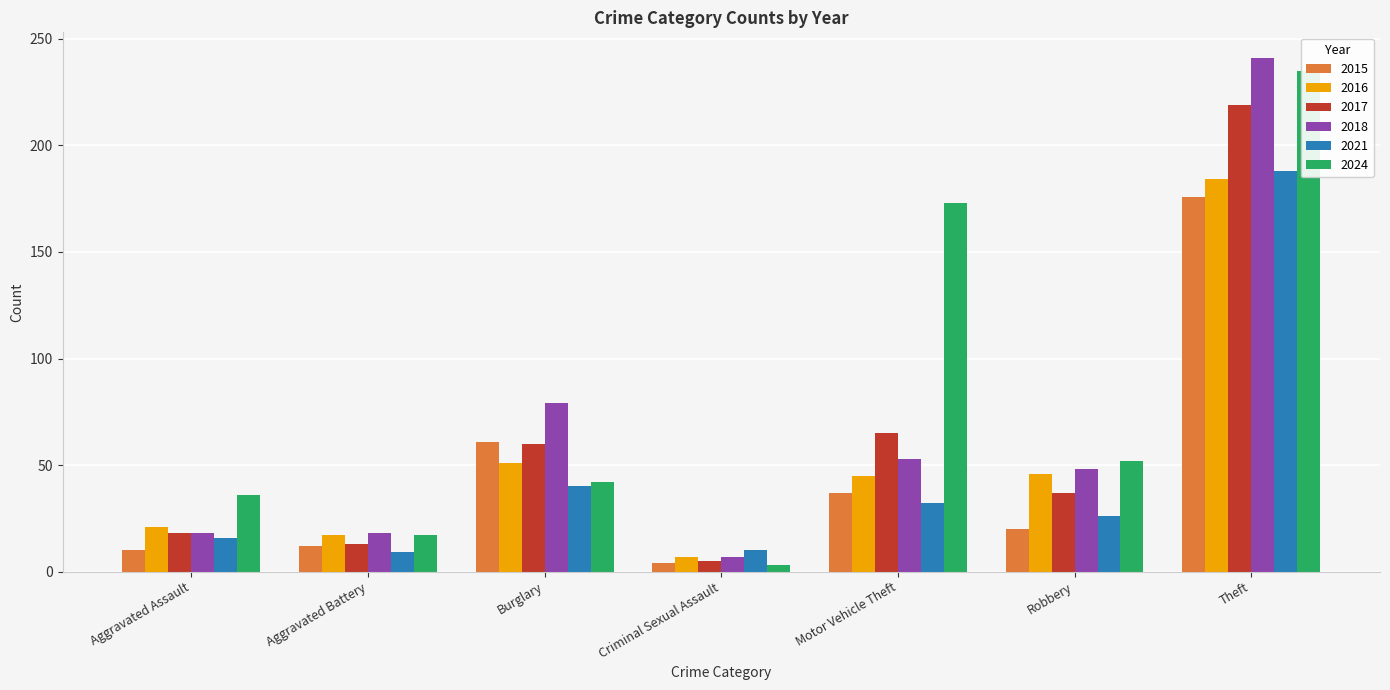

Count the number of data series in this chart.

6